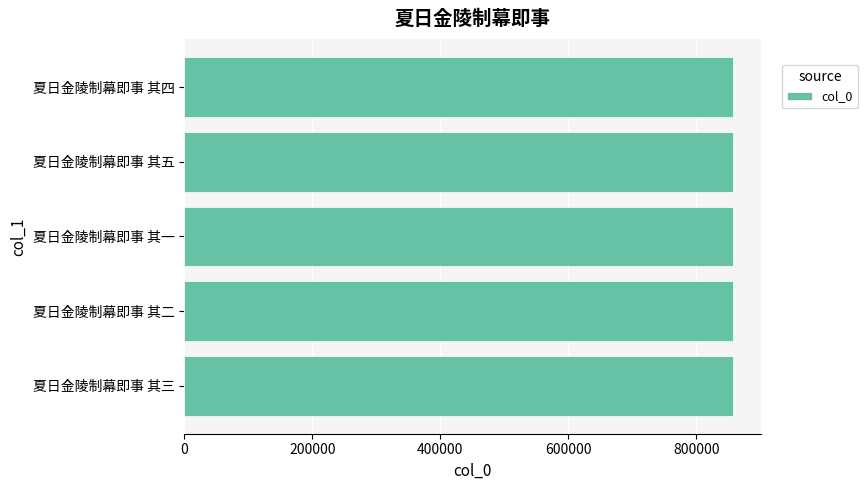

What is the average value?

857559